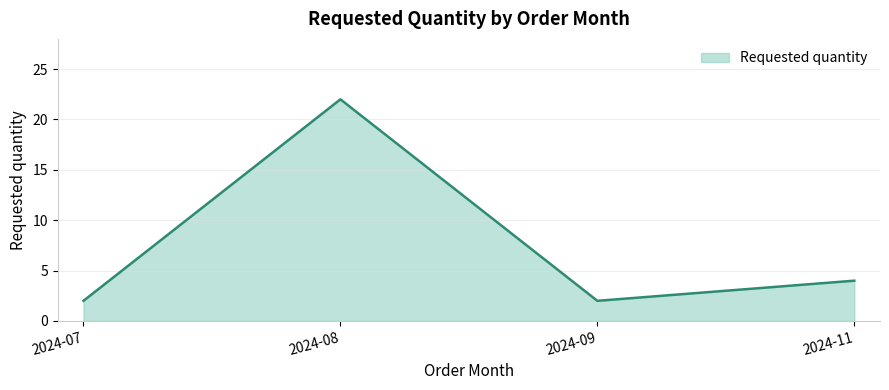

Which label corresponds to the largest value in the chart?

2024-08